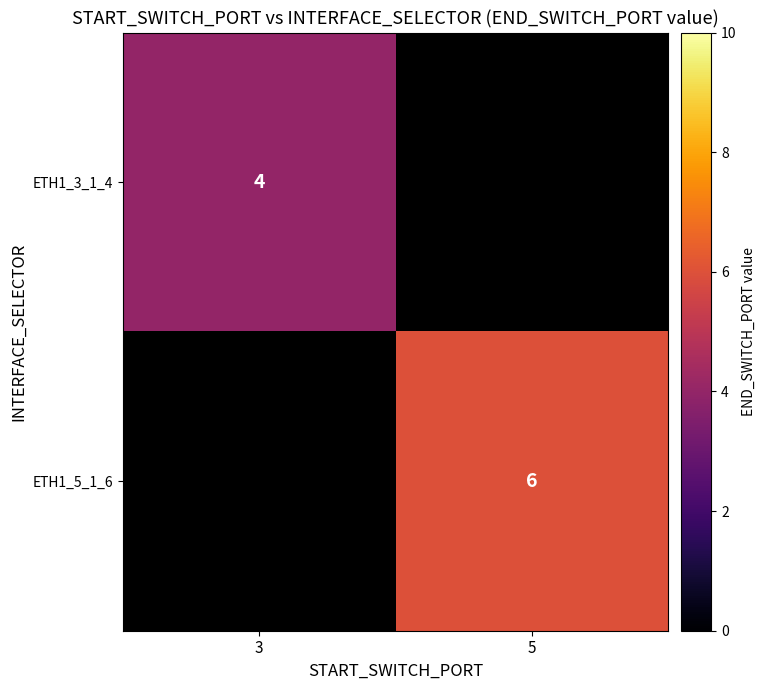

Is it true that ETH1_3_1_4 equals 4 at 3?

True